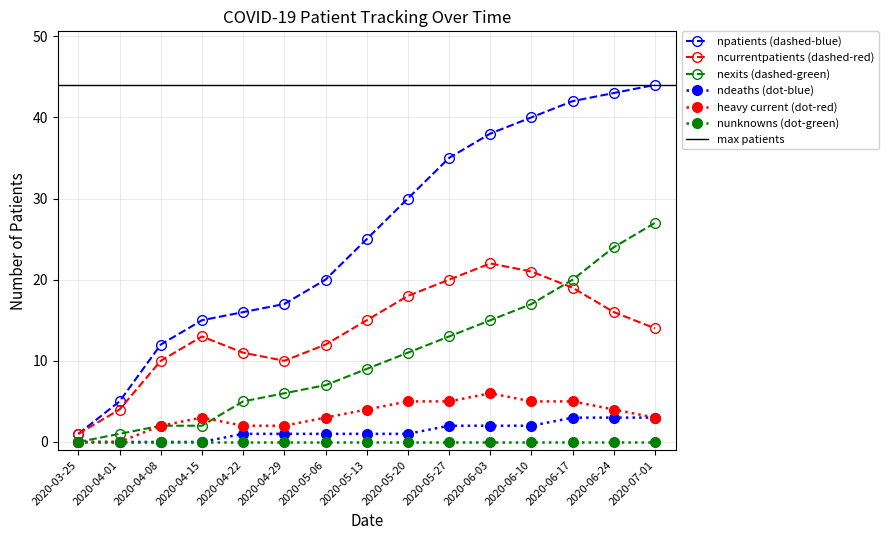

In ncurrentpatients (dashed-red), how many points are lower than both neighbors (excluding endpoints)?

1